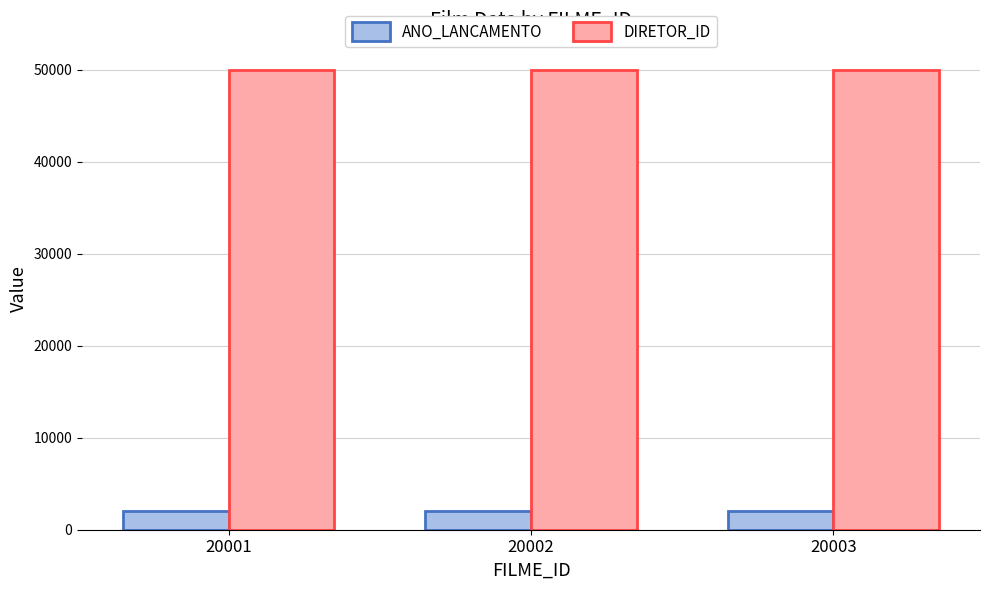

How many categories are shown in the chart?

3